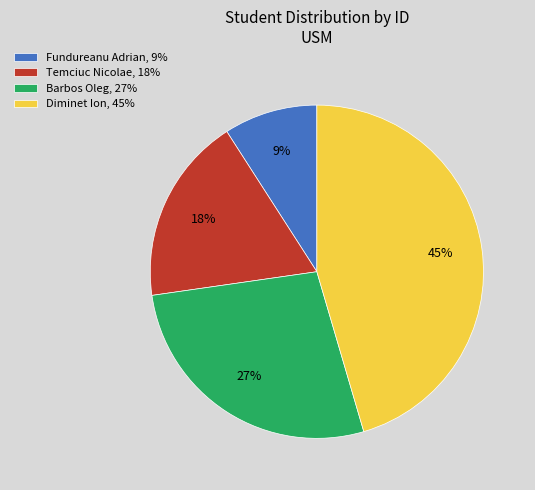

True or false: Fundureanu Adrian accounts for 9% of the total.

True